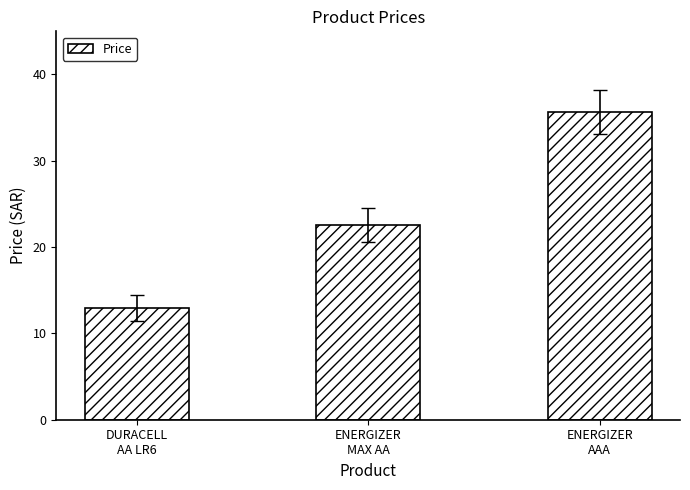

What is the change in value from DURACELL
AA LR6 to ENERGIZER
MAX AA?

+9.6